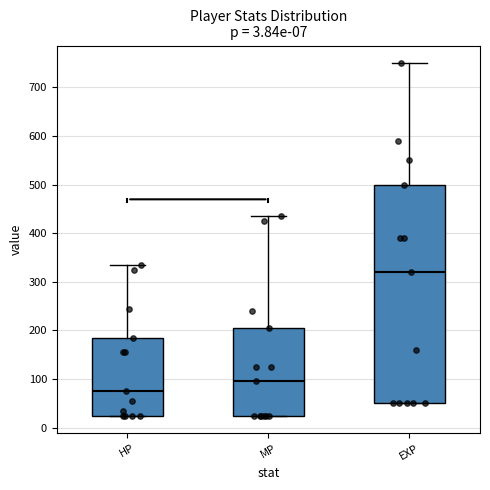

Comparing the boxes themselves (not the whiskers), which one is the tallest?

EXP